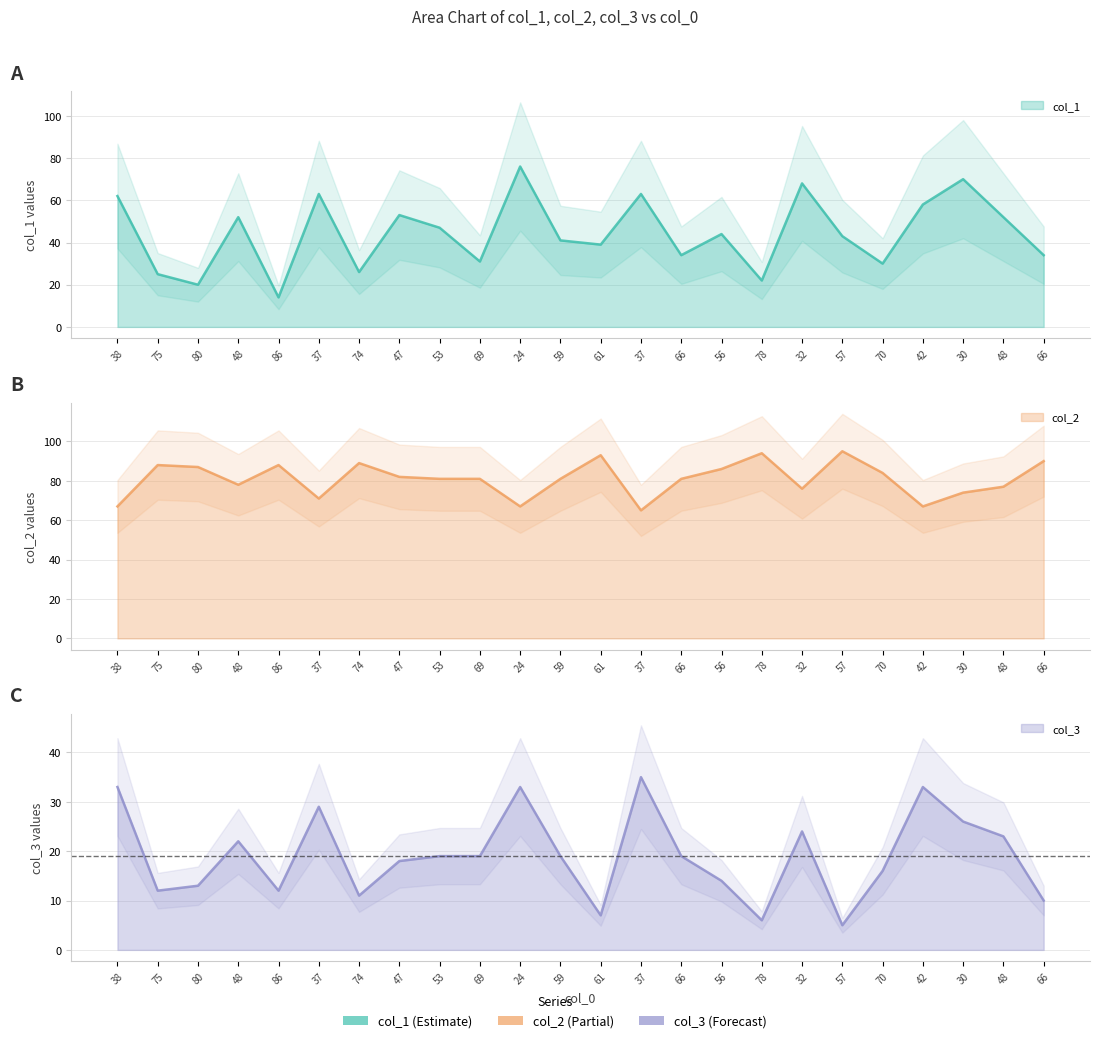

Is it true that col_2 equals 87 at 80?

True